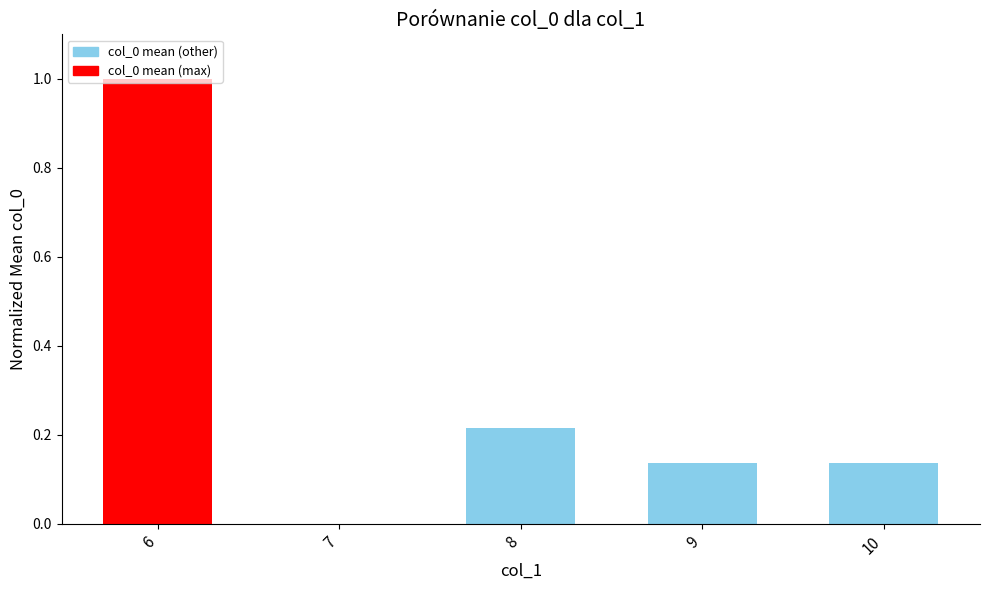

What is the maximum value shown in the chart?

1.0